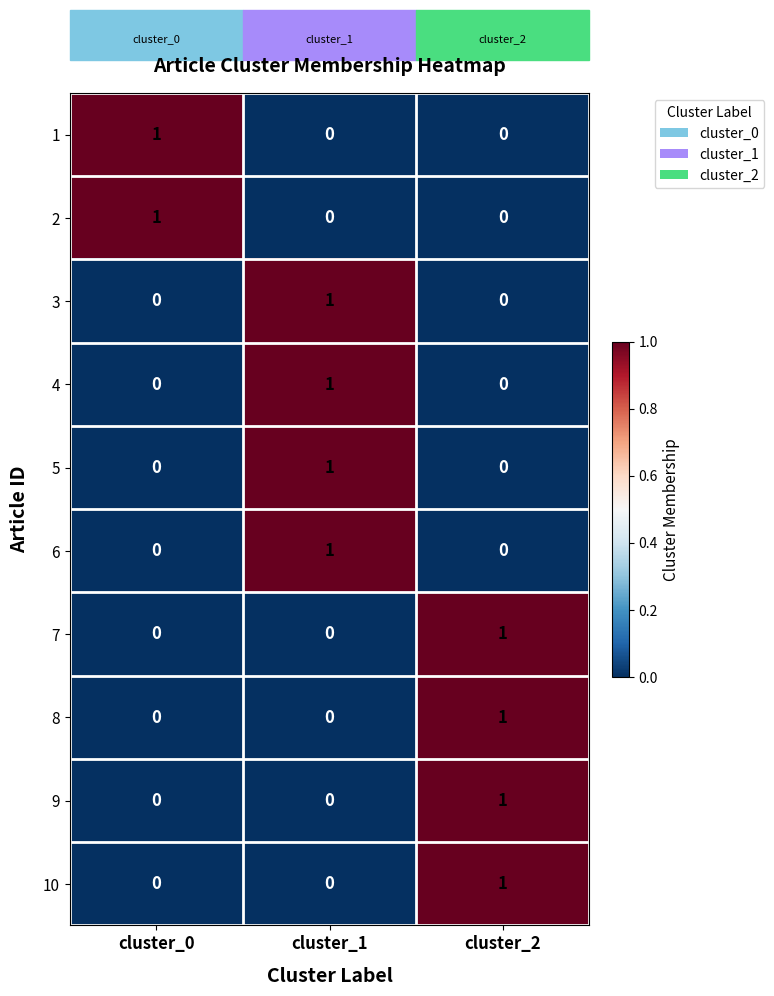

How many 10 values are between 0 and 1?

3